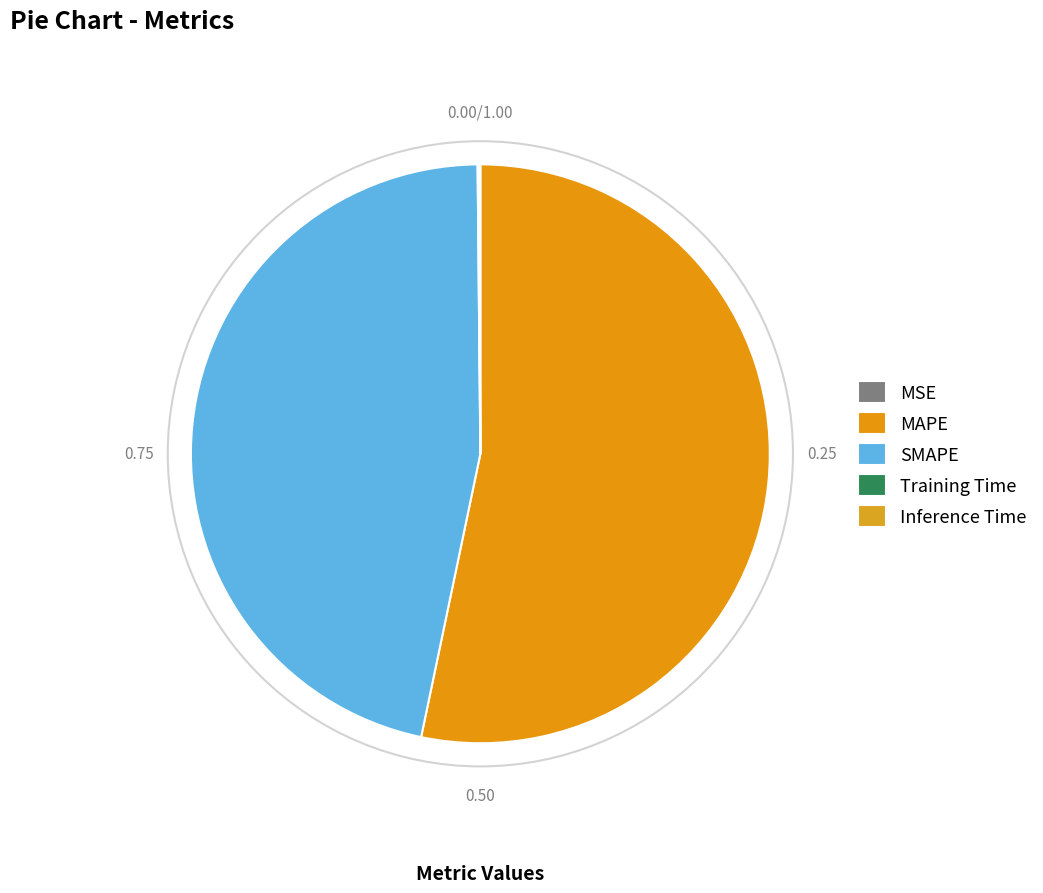

Which category has the biggest portion of the pie?

MAPE